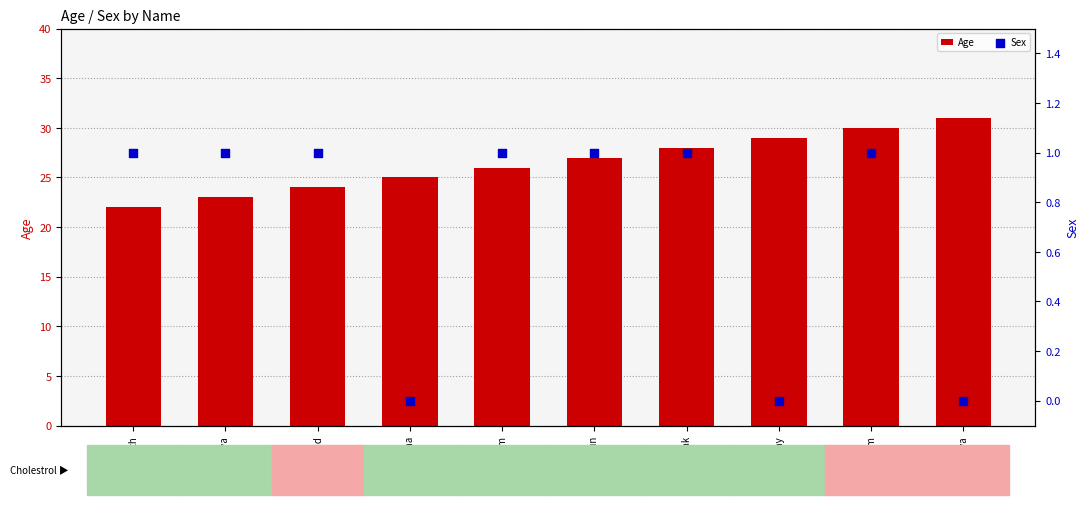

Which series reaches the minimum Y coordinate?

Sex